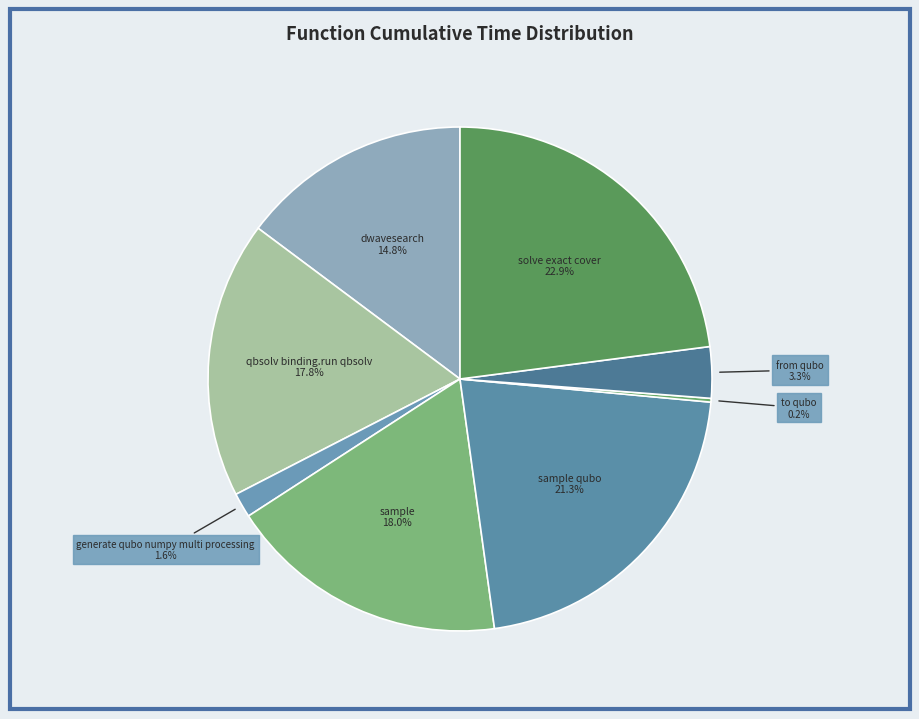

Rank the categories by value from highest to lowest.

solve_exact_cover, sample_qubo, sample, dwave_qbsolv.qbsolv_binding.run_qbsolv, dwave_qbsolv.dwavesearch, from_qubo, generate_qubo_numpy_multi_processing, to_qubo